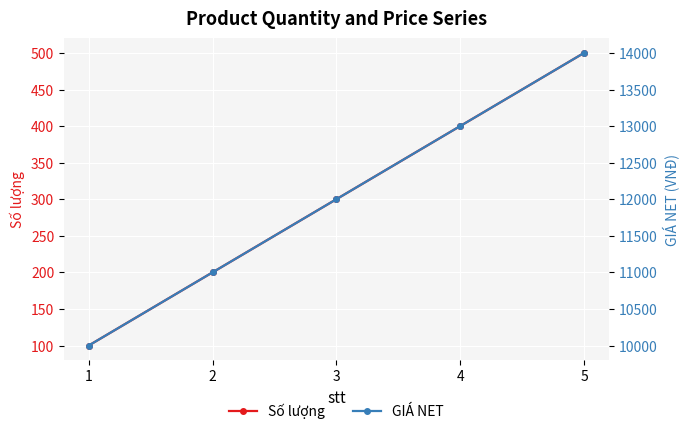

Which series has the largest range (max minus min)?

GIÁ NET